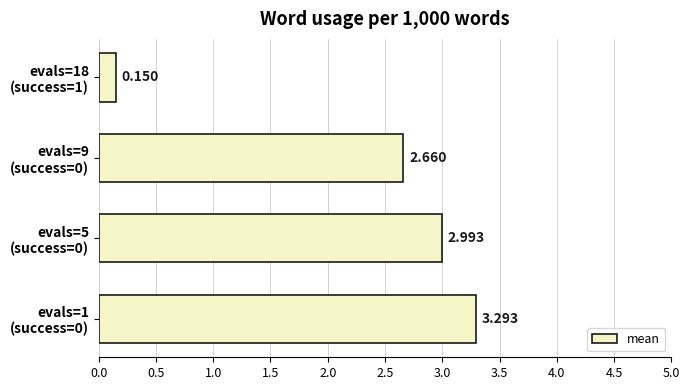

Rank the categories by value from lowest to highest.

evals=18
(success=1), evals=9
(success=0), evals=5
(success=0), evals=1
(success=0)